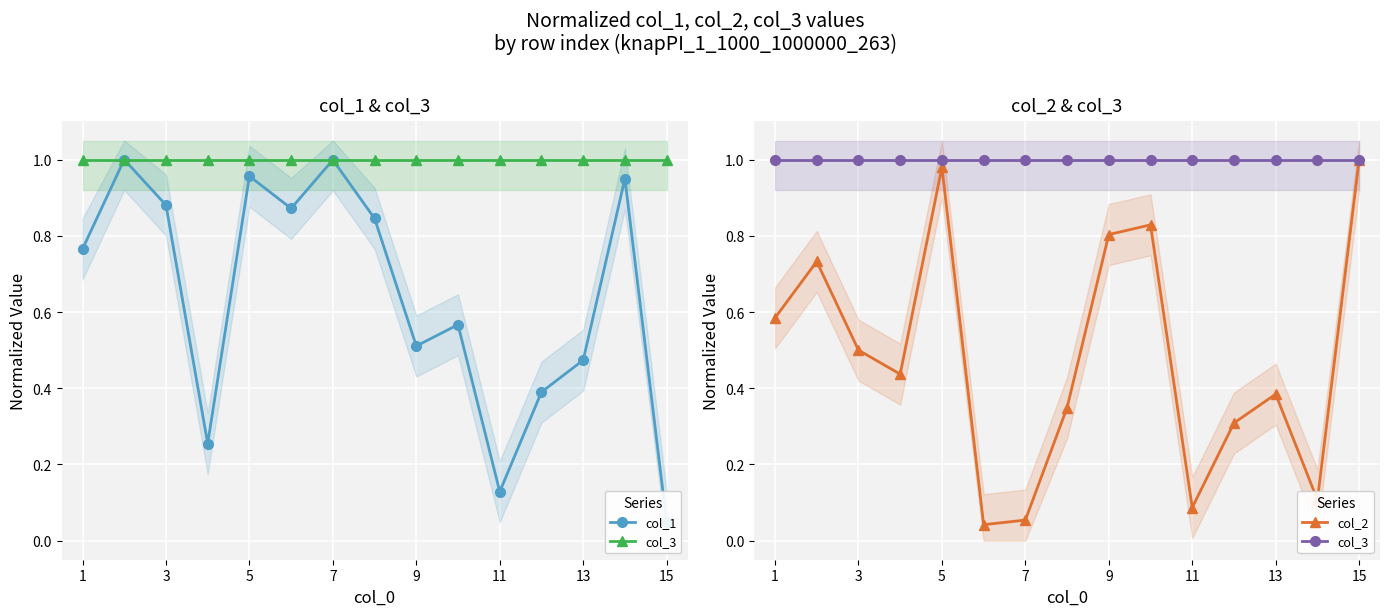

The col_2 series shows 0.5 at 11. True or false?

False